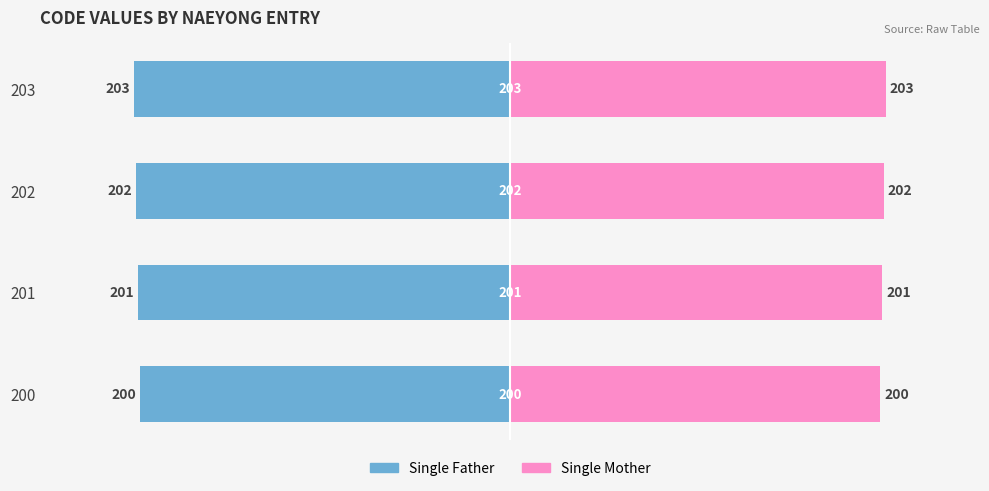

Reading left to right, list all the values displayed in this chart.

Single Father: -200	-201	-202	-203
Single Mother: 200	201	202	203